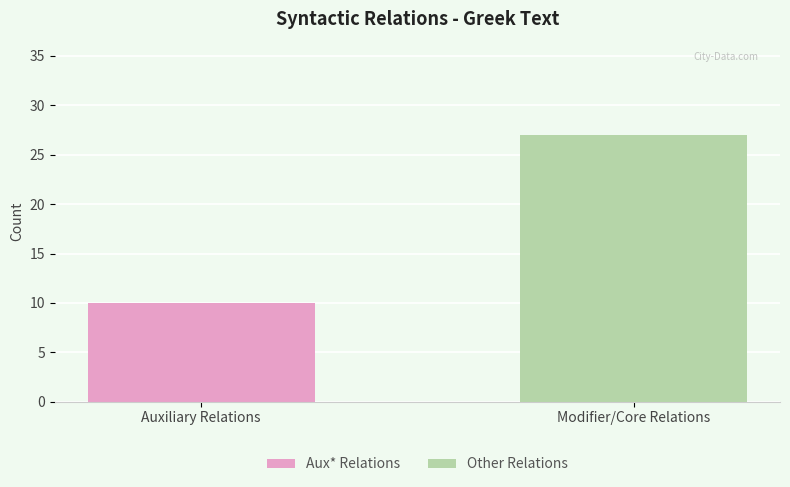

Which category has the lowest value across all series?

Modifier/Core Relations